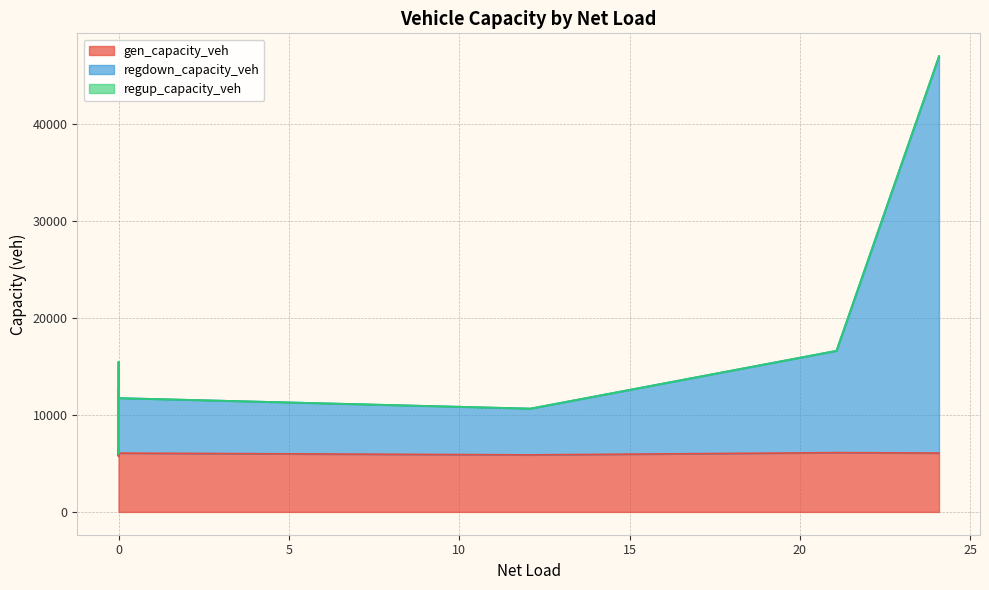

In regdown_capacity_veh, how many points are lower than both neighbors (excluding endpoints)?

6